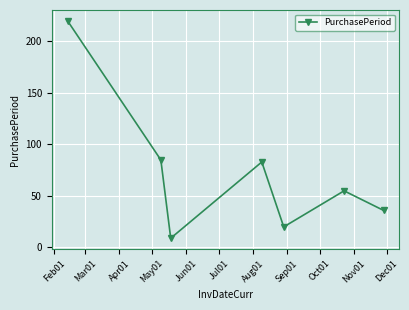

What is the value of the 2nd point from the left?

85